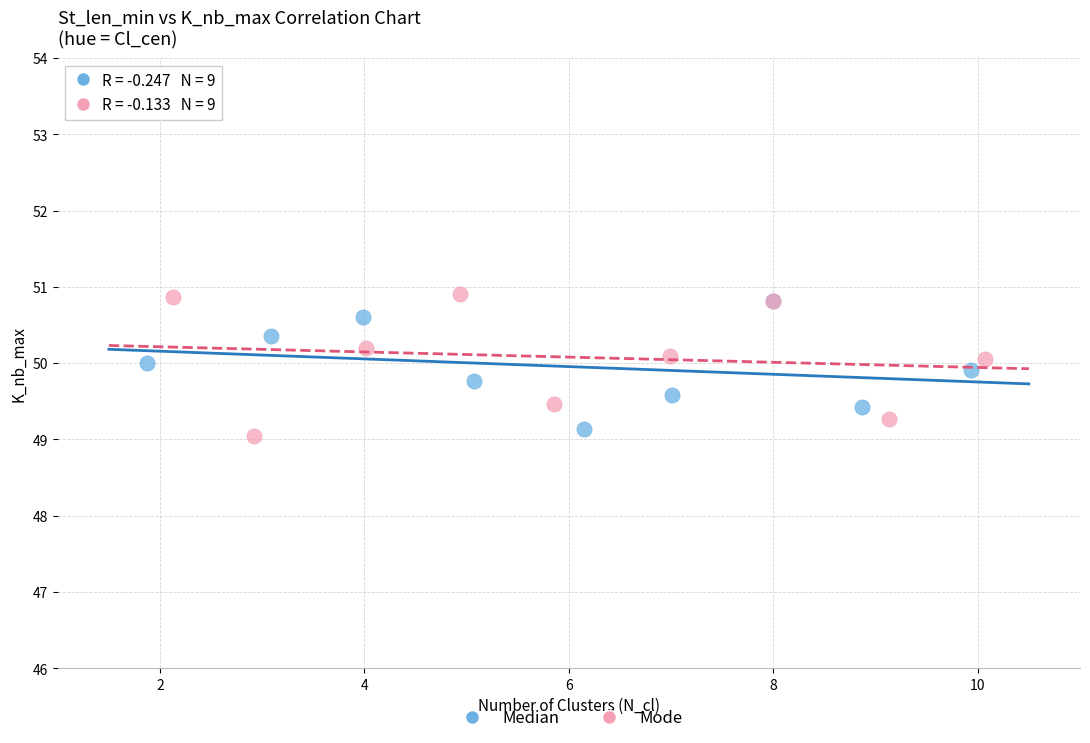

Which series has the widest spread of Y values?

Mode